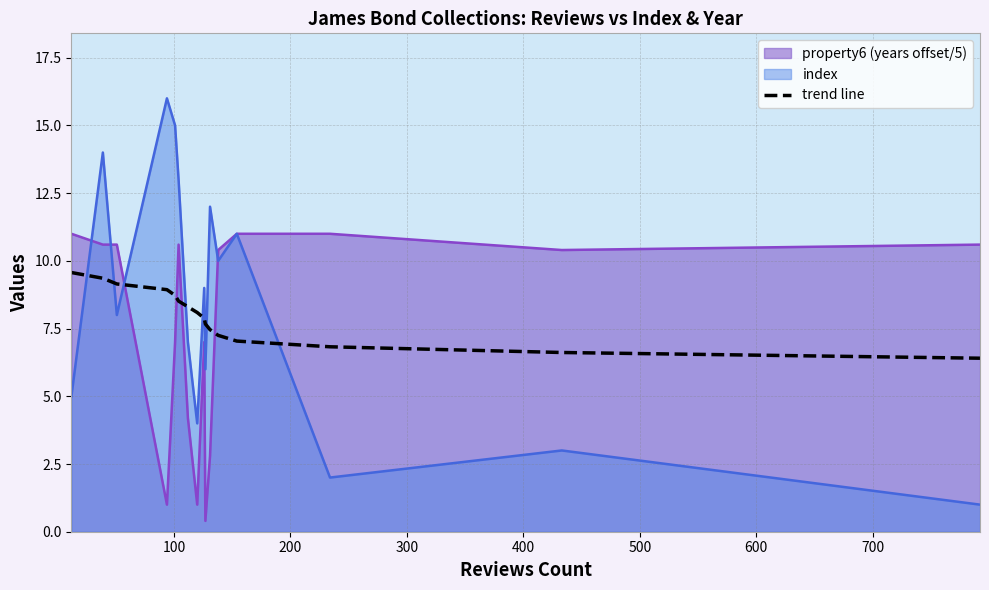

How many times do trend line and index cross each other?

8